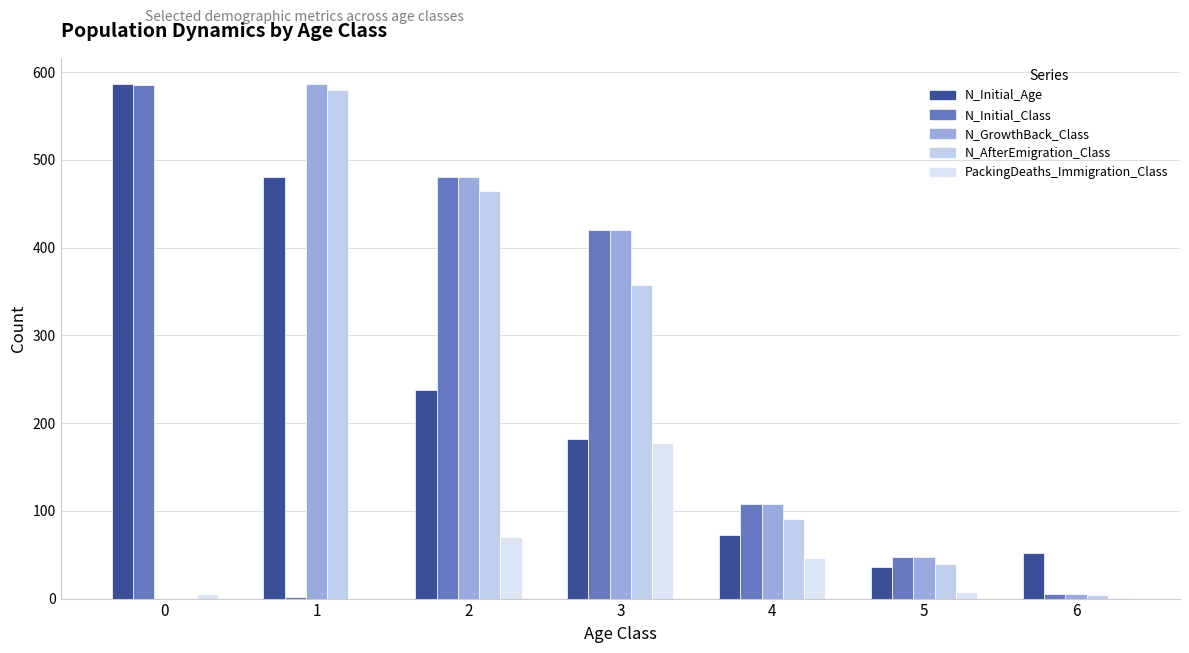

What is the maximum value for N_Initial_Age?

587